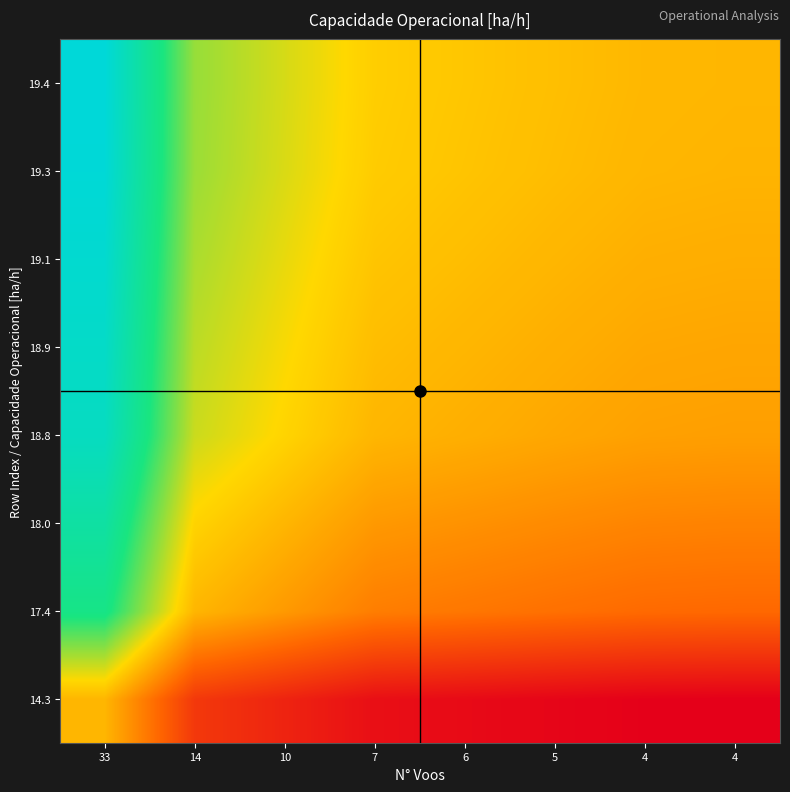

Reading right to left, transcribe all the data shown in this chart.

14.3: 4=0.7	4=0.7	5=0.7	6=0.8	7=0.8	10=0.8	14=0.8	33=1.0
17.4: 4=0.9	4=0.9	5=0.9	6=0.9	7=0.9	10=1.0	14=1.0	33=1.2
18.0: 4=0.9	4=0.9	5=0.9	6=1.0	7=1.0	10=1.0	14=1.0	33=1.3
18.8: 4=1.0	4=1.0	5=1.0	6=1.0	7=1.0	10=1.0	14=1.1	33=1.3
18.9: 4=1.0	4=1.0	5=1.0	6=1.0	7=1.0	10=1.1	14=1.1	33=1.3
19.1: 4=1.0	4=1.0	5=1.0	6=1.0	7=1.0	10=1.1	14=1.1	33=1.3
19.3: 4=1.0	4=1.0	5=1.0	6=1.0	7=1.0	10=1.1	14=1.1	33=1.3
19.4: 4=1.0	4=1.0	5=1.0	6=1.0	7=1.0	10=1.1	14=1.1	33=1.4